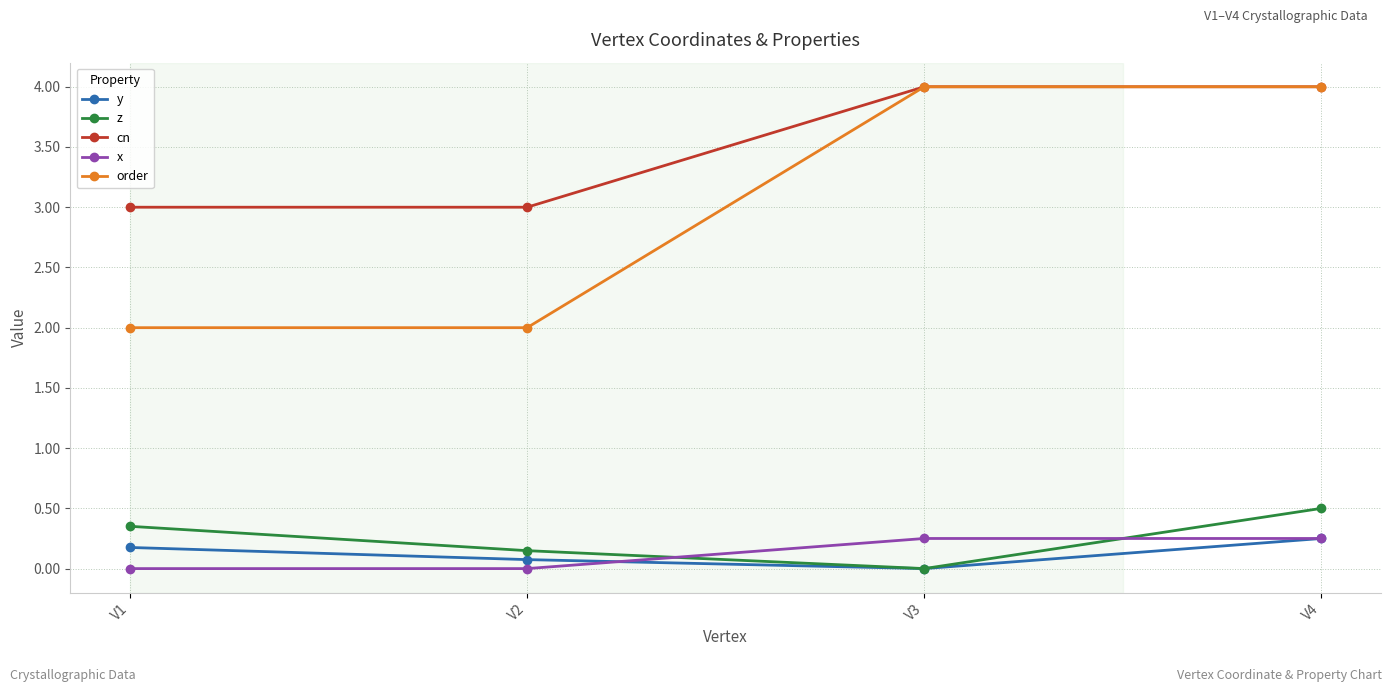

What is the difference between the highest and lowest values at V4?

3.8